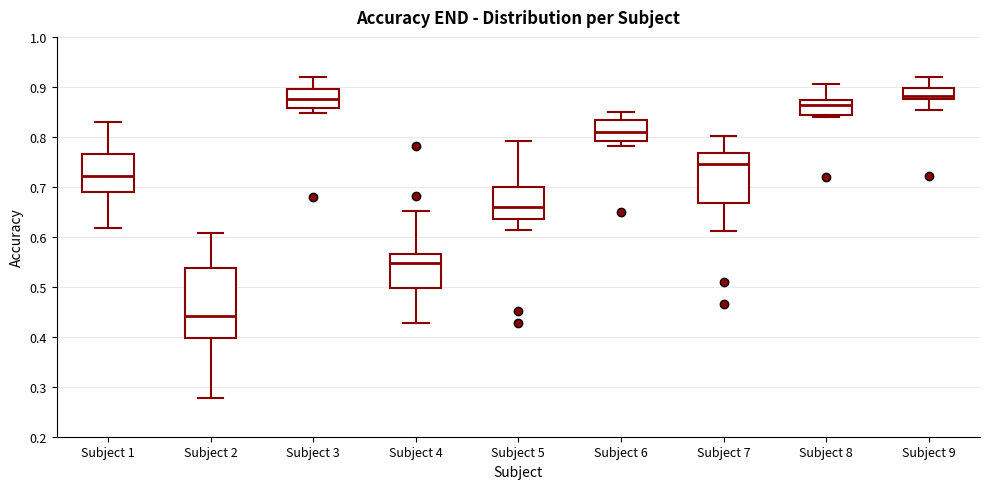

Reading left to right, transcribe this box plot: for each box, give where its median line is, the range the box spans, and where its two whiskers end, as read against the y-axis. The values are not printed on the chart, so give them approximately, as read against the axis.

Subject 1: median 0.72, box 0.69 to 0.77, whiskers 0.62 to 0.83
Subject 2: median 0.44, box 0.40 to 0.54, whiskers 0.28 to 0.61
Subject 3: median 0.88, box 0.86 to 0.90, whiskers 0.85 to 0.92
Subject 4: median 0.55, box 0.50 to 0.57, whiskers 0.43 to 0.65
Subject 5: median 0.66, box 0.64 to 0.70, whiskers 0.61 to 0.79
Subject 6: median 0.81, box 0.79 to 0.83, whiskers 0.78 to 0.85
Subject 7: median 0.75, box 0.67 to 0.77, whiskers 0.61 to 0.80
Subject 8: median 0.86, box 0.84 to 0.87, whiskers 0.84 (just below the box's lower edge) to 0.91
Subject 9: median 0.88 (just above the box's lower edge), box 0.88 to 0.90, whiskers 0.85 to 0.92